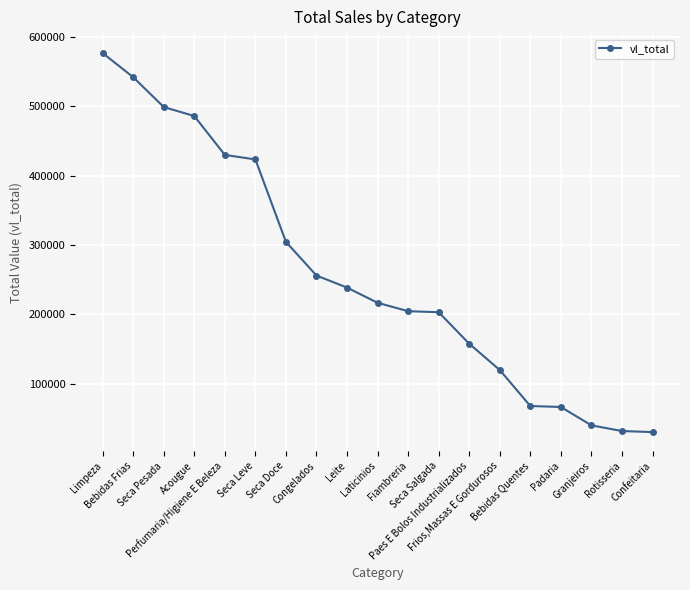

How many series are shown in this chart?

1